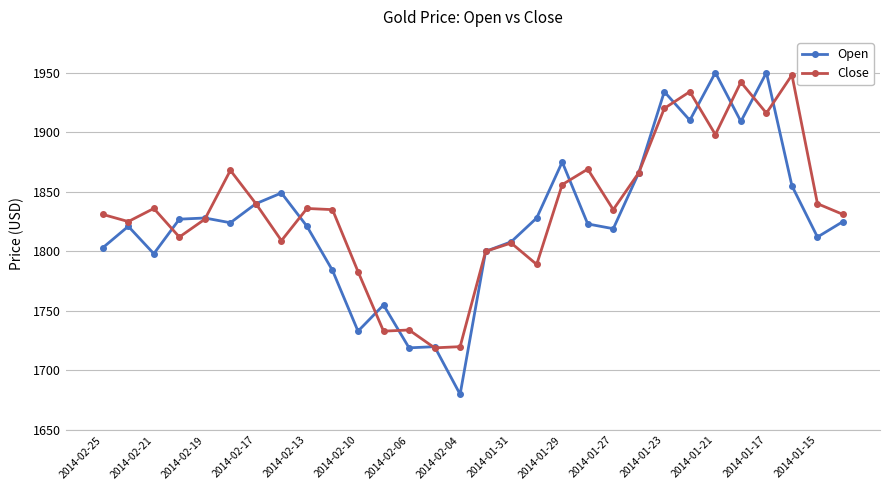

What is the sum of all Close values?

55059